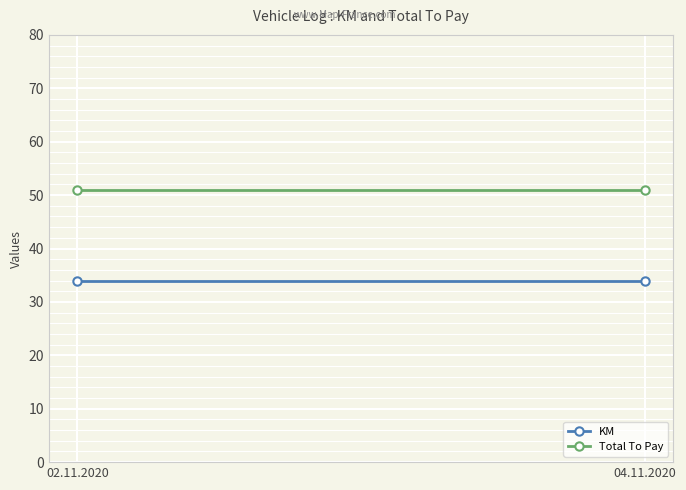

Is the value of Total To Pay at 04.11.2020 greater than the value of KM at 04.11.2020?

Yes